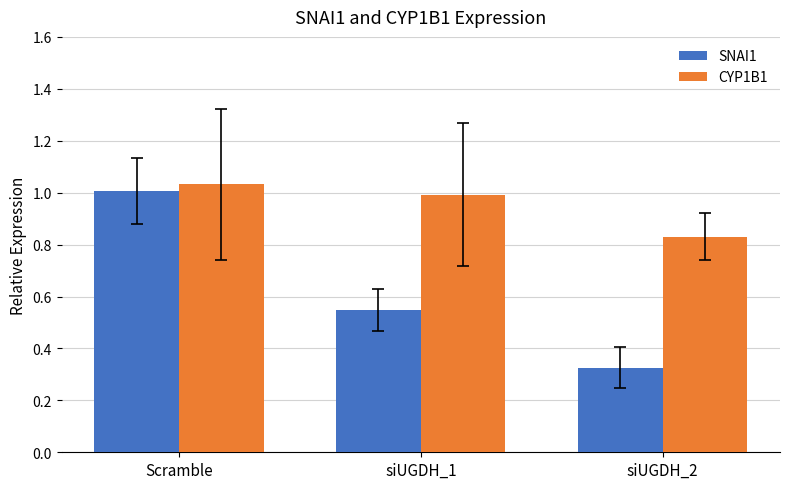

The value of SNAI1 at Scramble is 0.4. True or false?

False